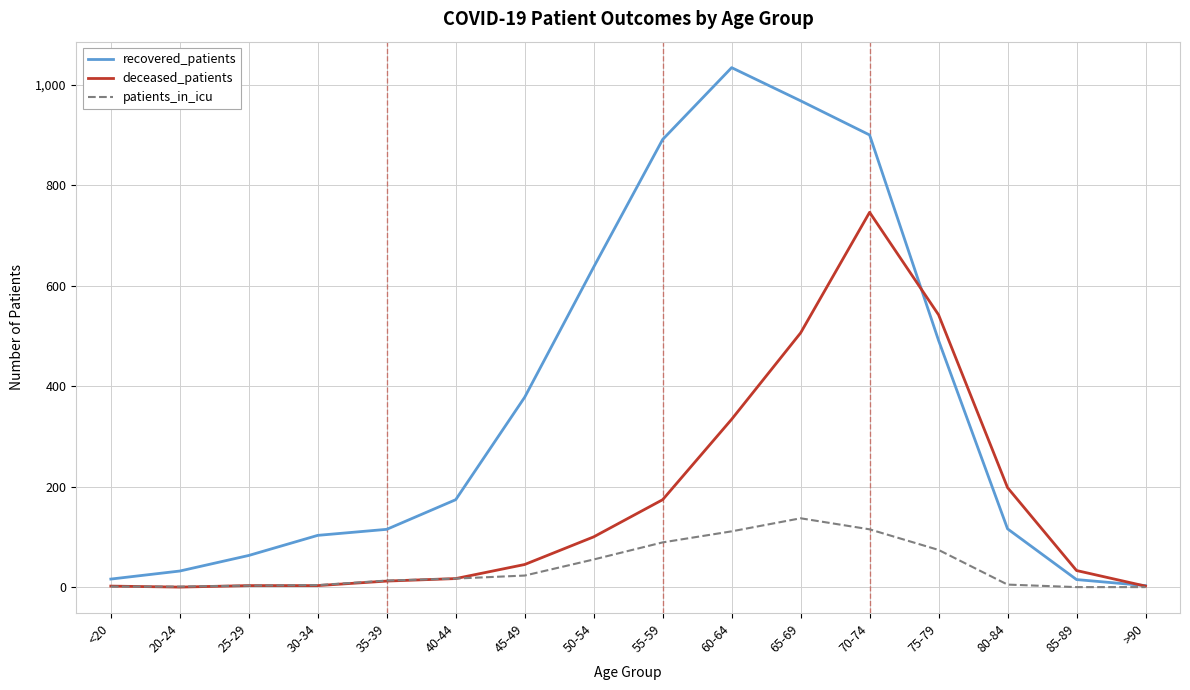

Is this an area chart (filled region under the line)?

No